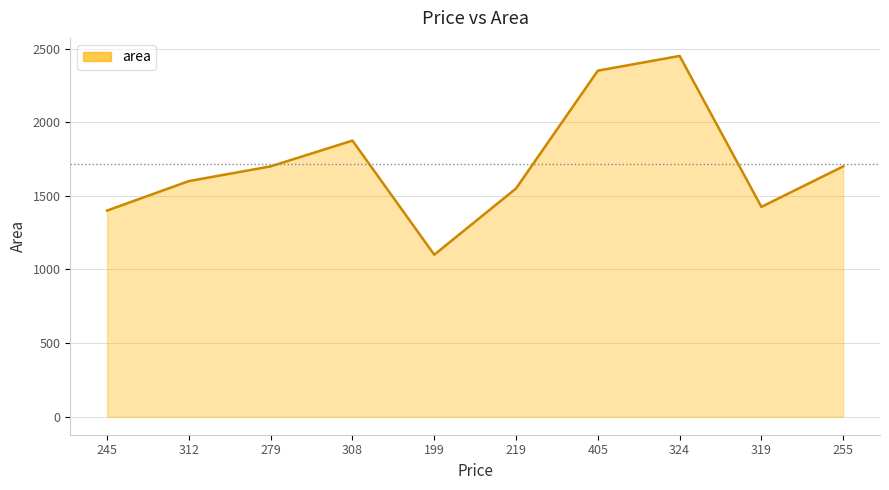

How many series are shown in this chart?

1